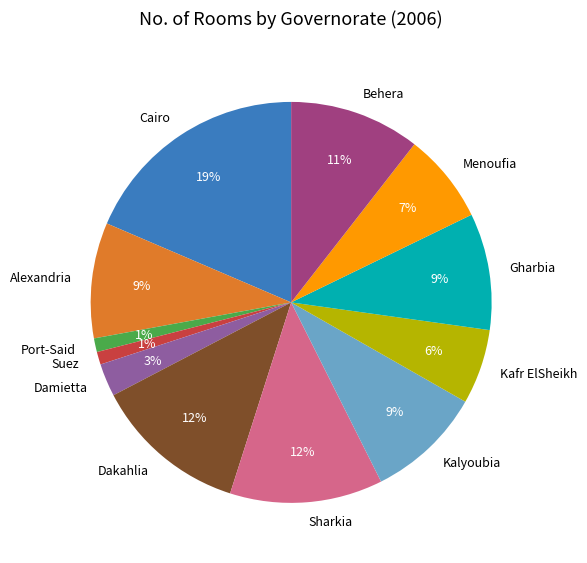

Combined, do Kalyoubia and Gharbia account for over 50%?

No